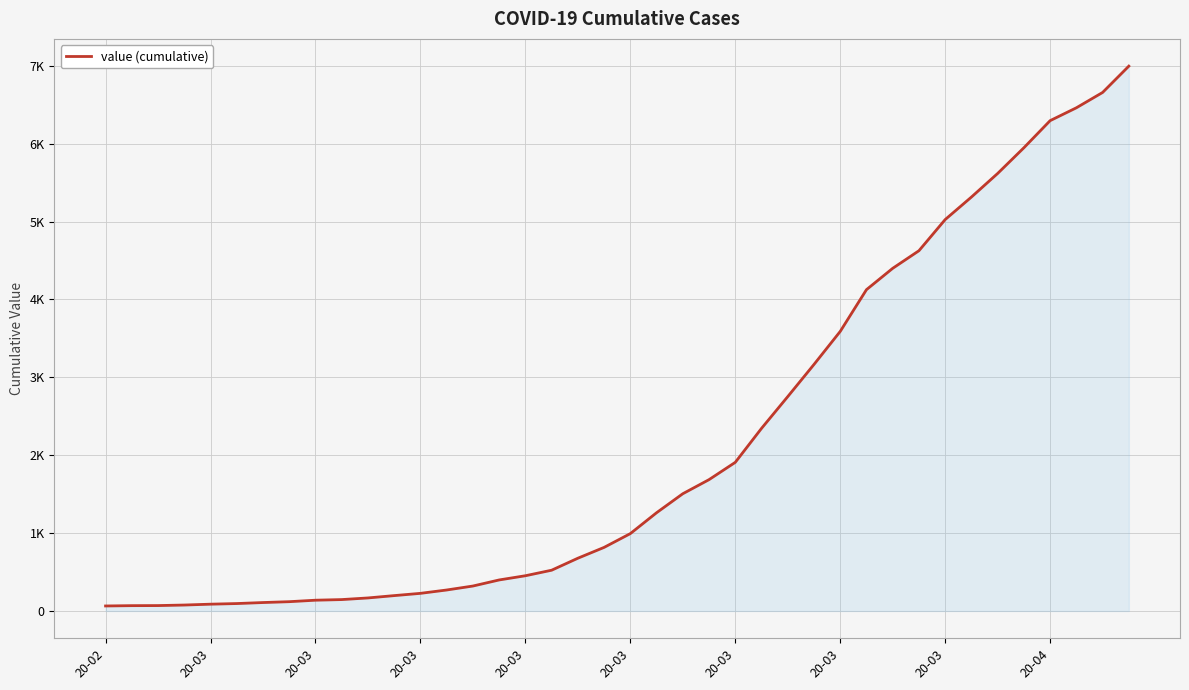

Does the chart display data point markers on the line(s)?

No